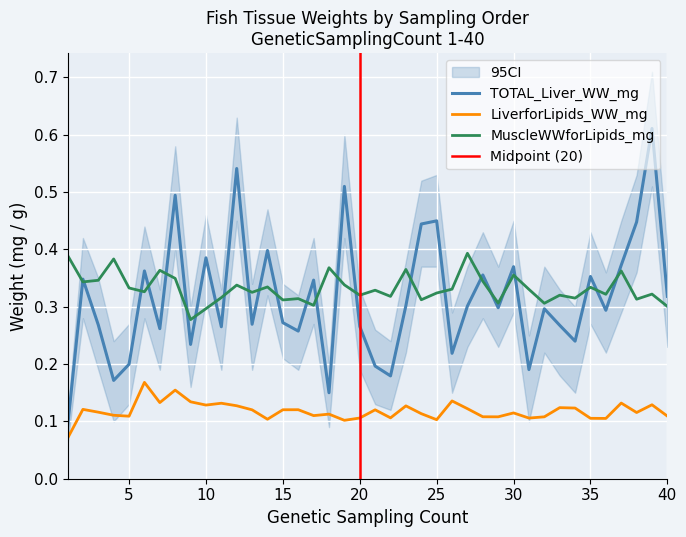

Reading left to right, what are all the values shown in this chart?

TOTAL_Liver_WW_mg: 0.1	0.3	0.3	0.2	0.2	0.4	0.3	0.5	0.2	0.4	0.3	0.5	0.3	0.4	0.3	0.3	0.3	0.1	0.5	0.3	0.2	0.2	0.3	0.4	0.4	0.2	0.3	0.4	0.3	0.4	0.2	0.3	0.3	0.2	0.4	0.3	0.4	0.4	0.6	0.3
LiverforLipids_WW_mg: 0.1	0.1	0.1	0.1	0.1	0.2	0.1	0.2	0.1	0.1	0.1	0.1	0.1	0.1	0.1	0.1	0.1	0.1	0.1	0.1	0.1	0.1	0.1	0.1	0.1	0.1	0.1	0.1	0.1	0.1	0.1	0.1	0.1	0.1	0.1	0.1	0.1	0.1	0.1	0.1
MuscleWWforLipids_mg: 0.4	0.3	0.3	0.4	0.3	0.3	0.4	0.3	0.3	0.3	0.3	0.3	0.3	0.3	0.3	0.3	0.3	0.4	0.3	0.3	0.3	0.3	0.4	0.3	0.3	0.3	0.4	0.3	0.3	0.4	0.3	0.3	0.3	0.3	0.3	0.3	0.4	0.3	0.3	0.3